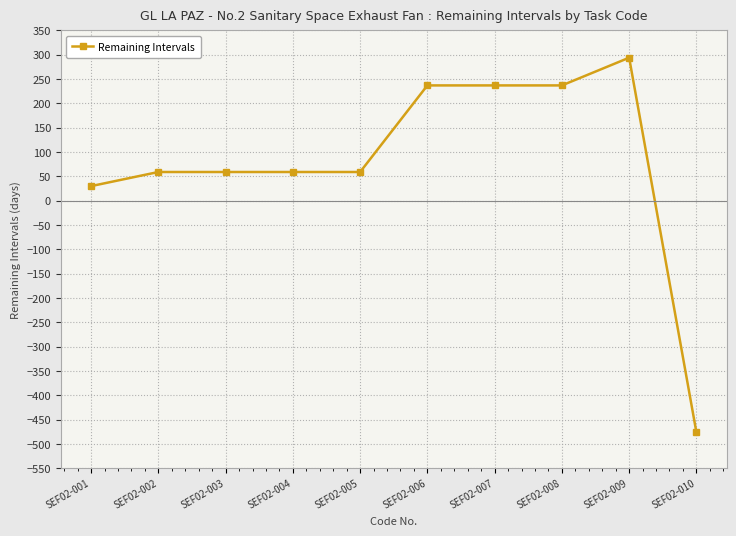

True or false: the data shows -152 at SEF02-010.

False